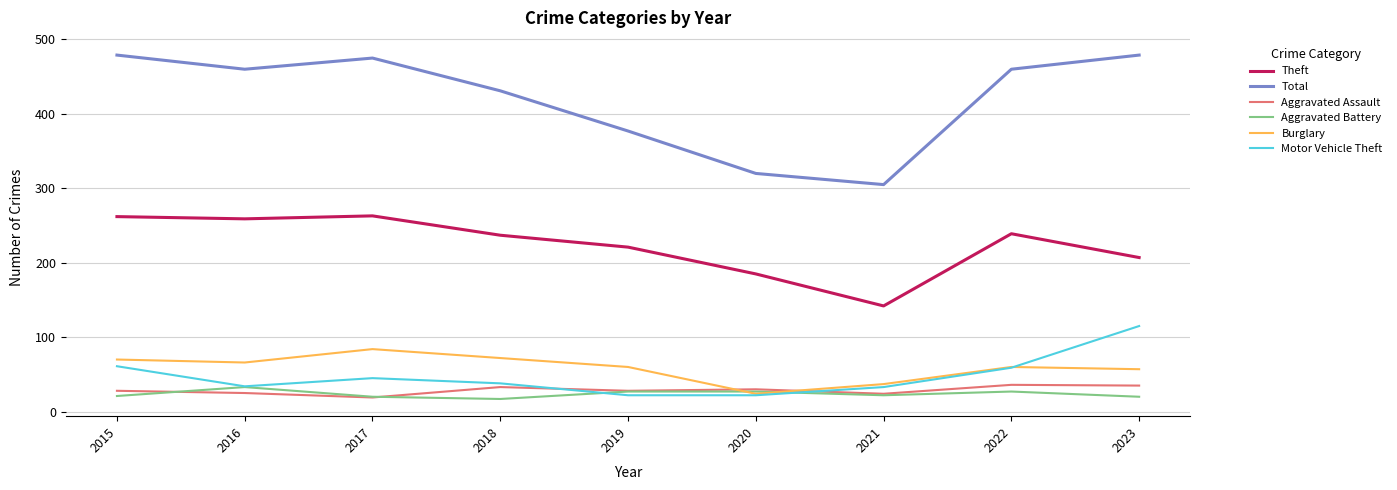

What is the maximum value for Aggravated Battery?

33